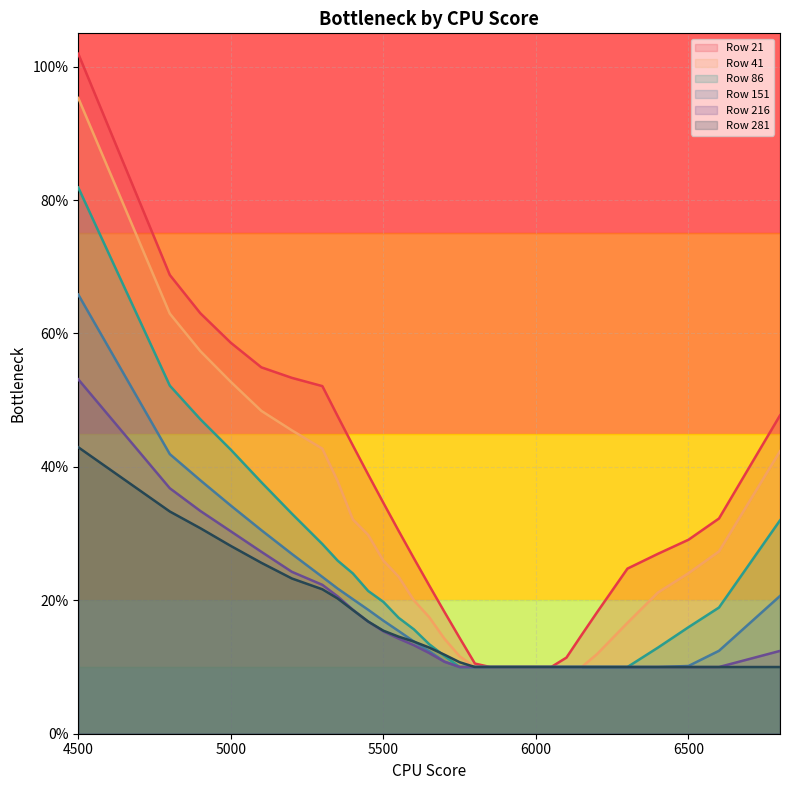

Count the number of data series in this chart.

6